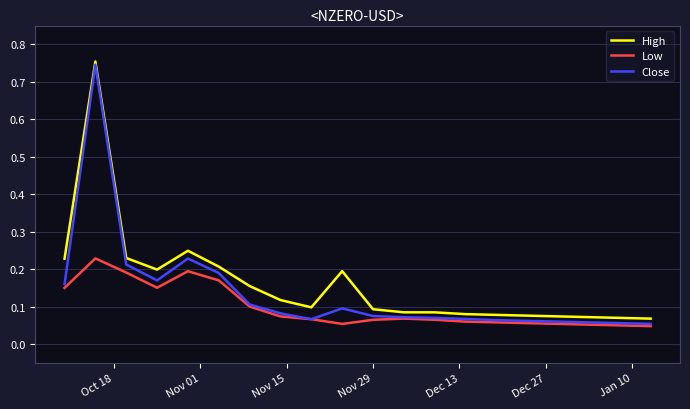

Rank the series by their average value, from highest to lowest.

High, Close, Low